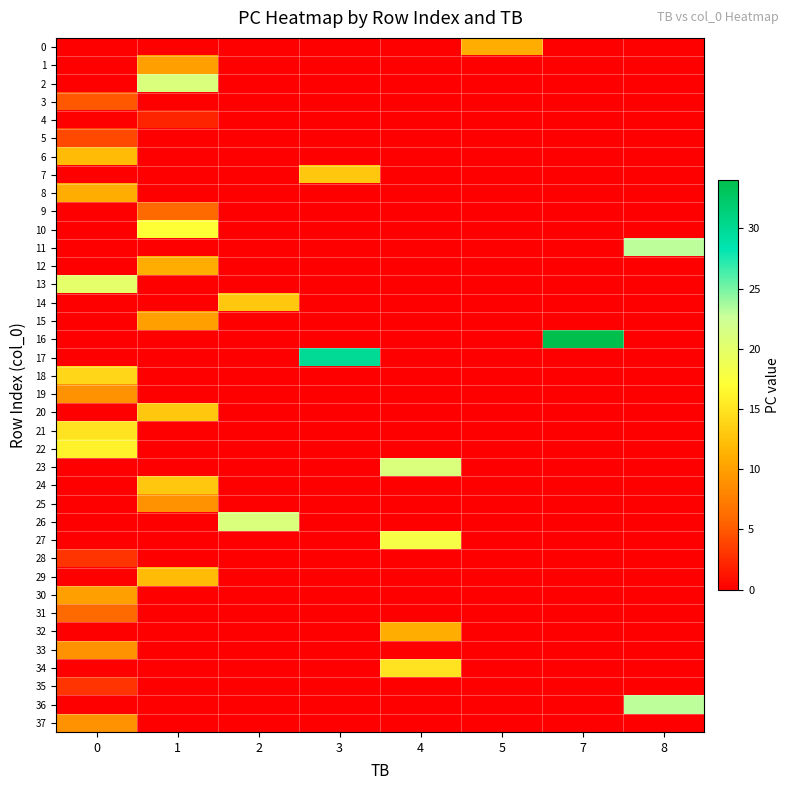

Which has a higher value, 5 or 8?

5